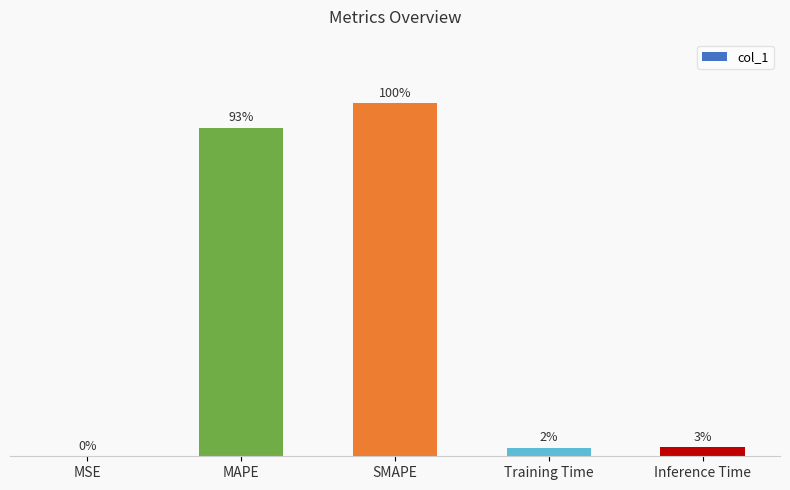

Which category has the highest value across all series?

SMAPE